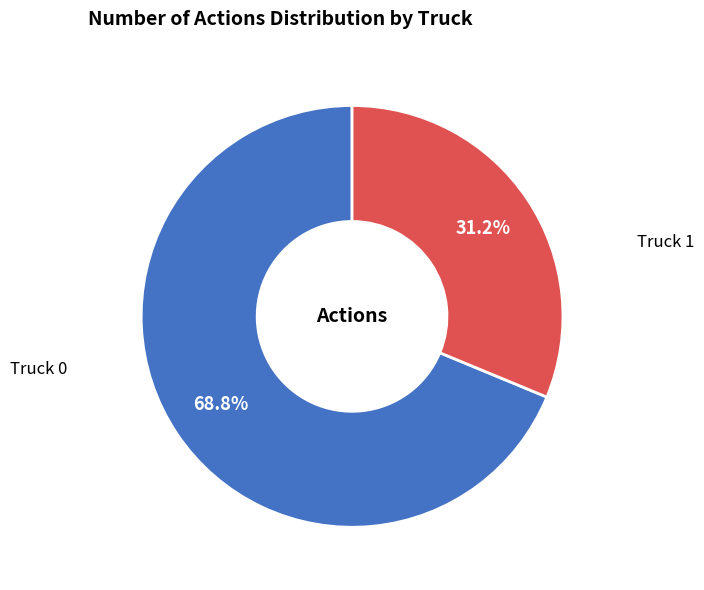

How many slices are in this pie chart?

2